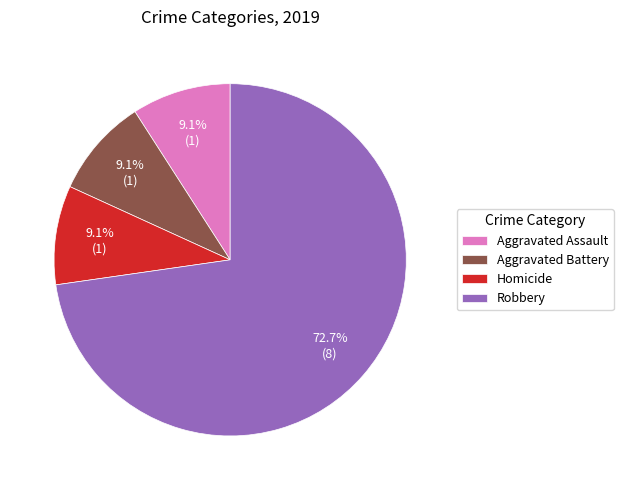

To the nearest percent, what is the difference between the largest and smallest slice percentages?

64%